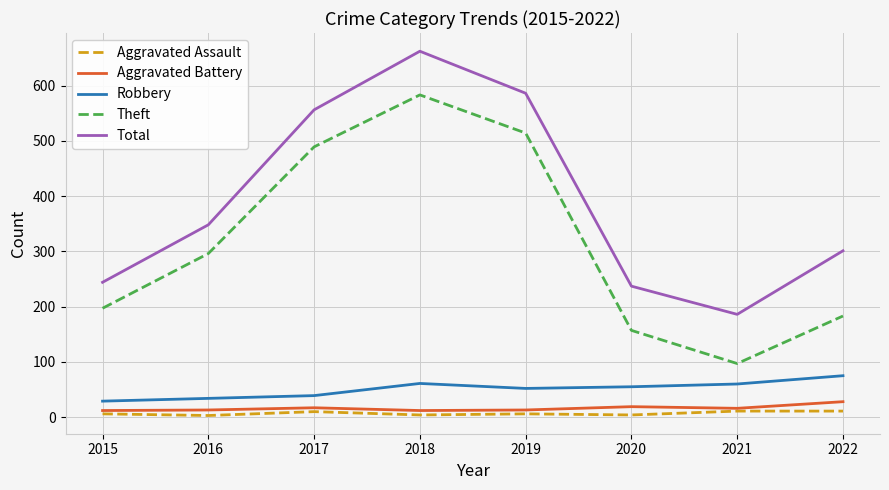

True or false: Robbery and Theft intersect in this chart.

False